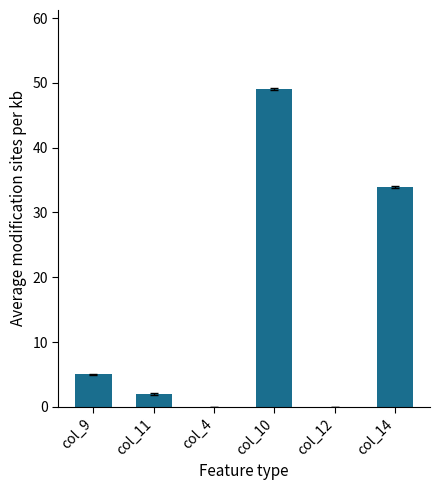

What is the sum of the values at col_11 and col_10?

51